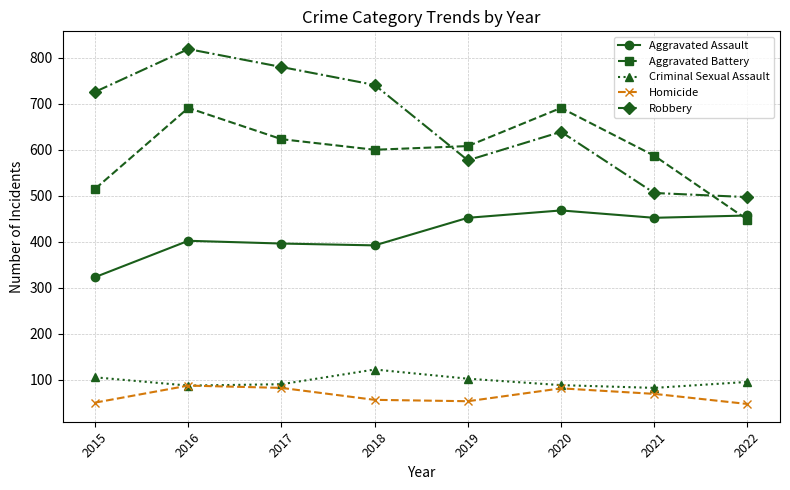

What is the difference between the maximum and second lowest values in the Robbery series?

313